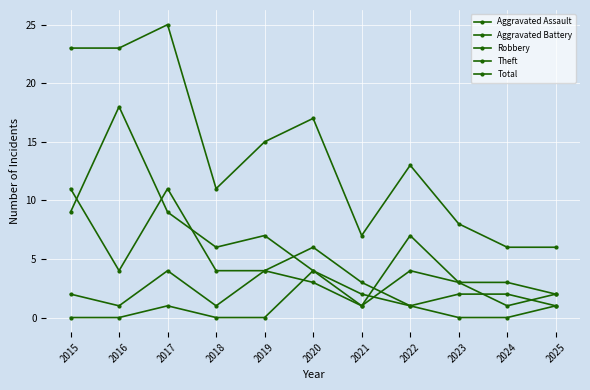

How many data points does each series have?

11